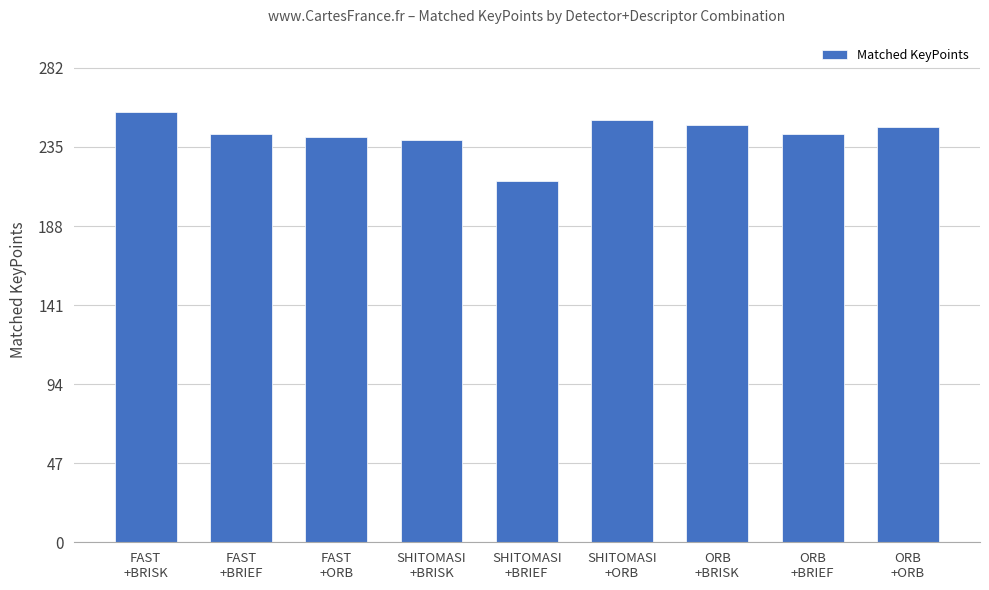

The chart shows a value of 161 at ORB
+BRISK. True or false?

False